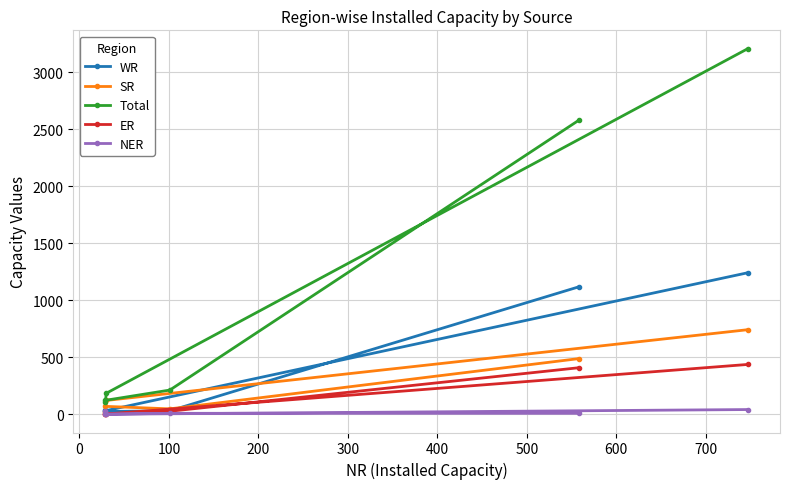

What is the spread (max minus min) of values at 200?

110